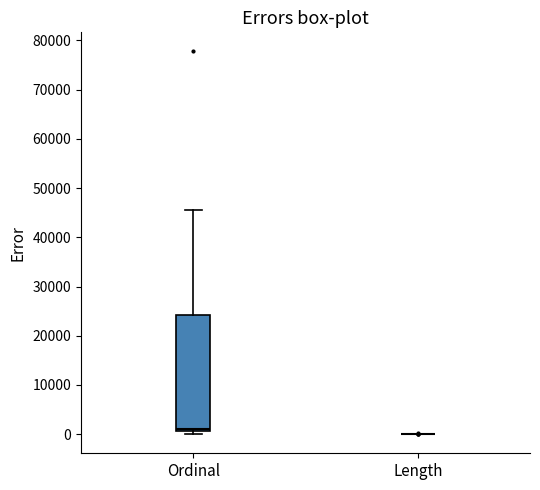

Reading left to right, read every box against the y-axis: the position of its median line, the range the box covers, and the ends of its whiskers. The values are not printed on the chart, so give them approximately, as read against the axis.

Ordinal: median 1000 (just above the box's lower edge), box 1000 to 24000, whiskers 0 to 46000
Length: box collapsed to a line at 0, whiskers 0 to 0